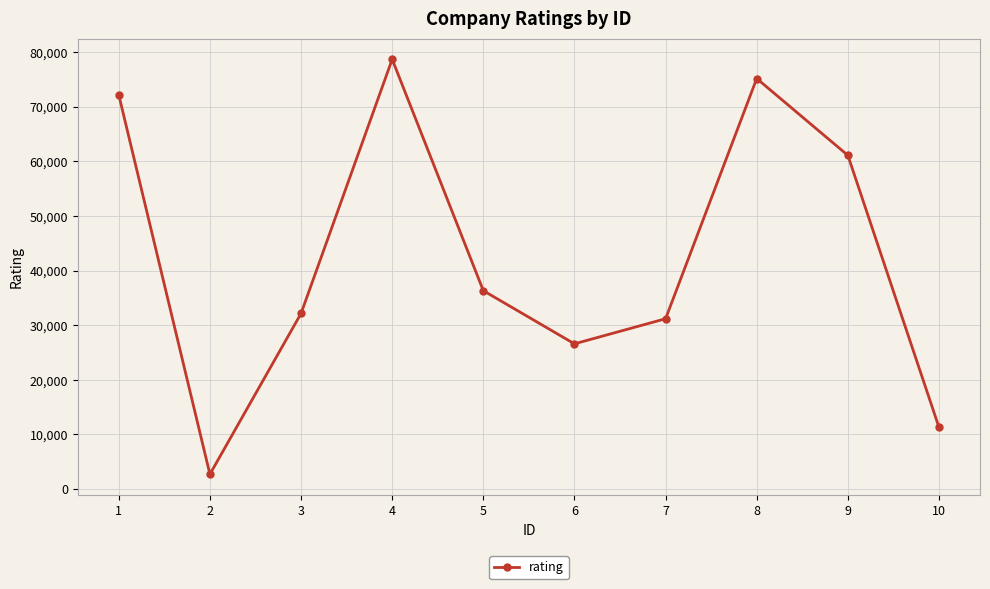

Where is the data nearest to the value 40708?

5